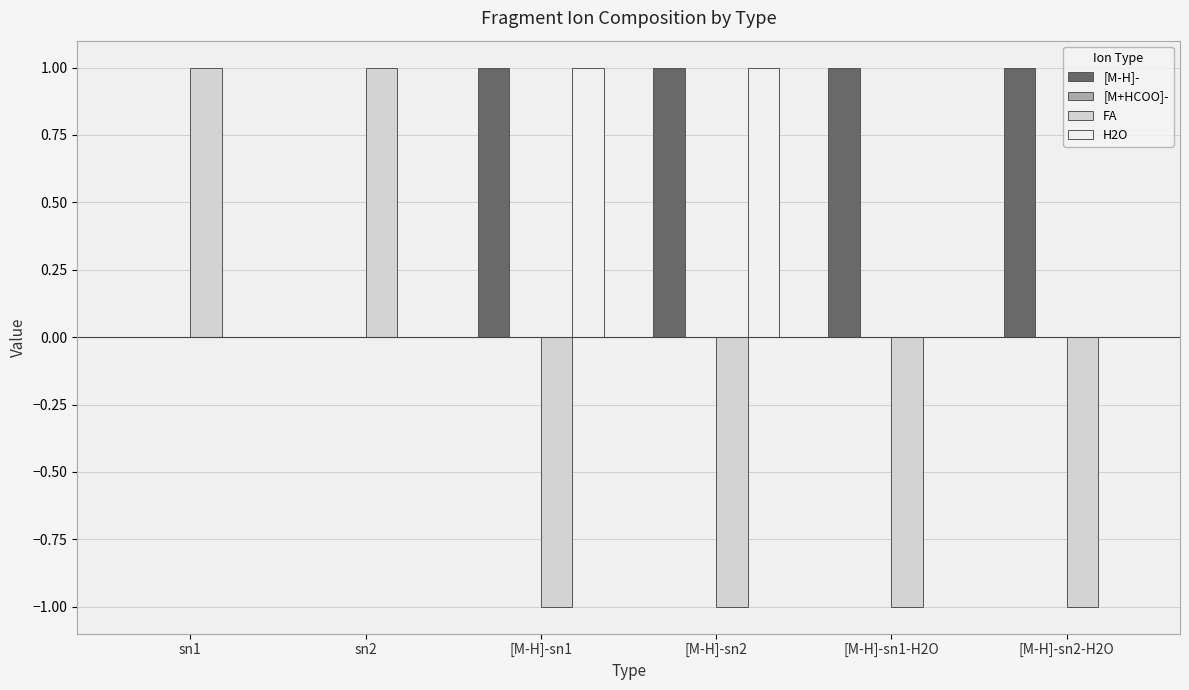

The H2O series shows 2 at [M-H]-sn1. True or false?

False